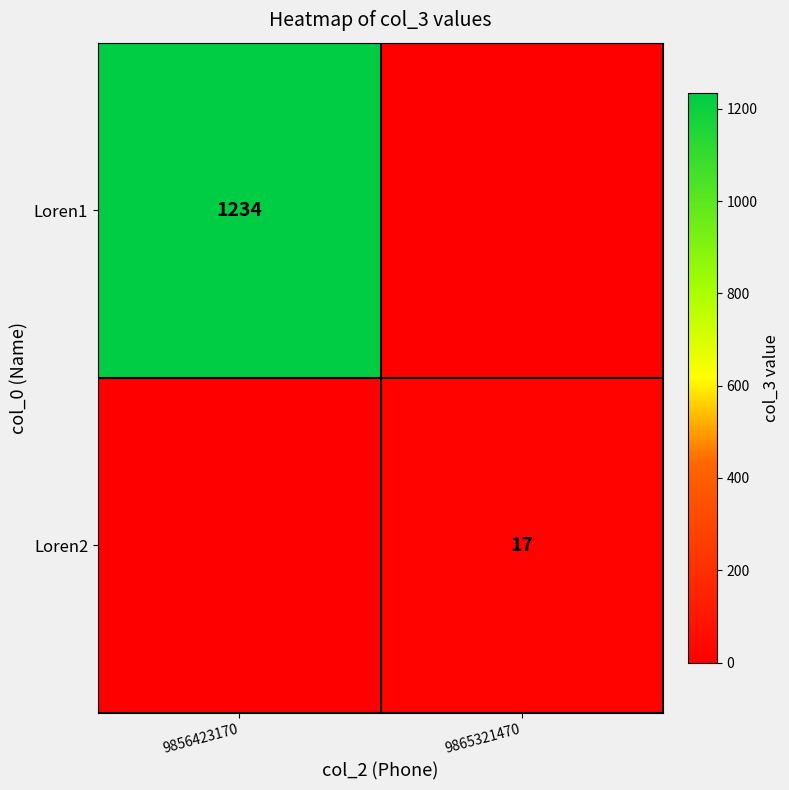

Is it true that Loren2 equals 17 at 9865321470?

True